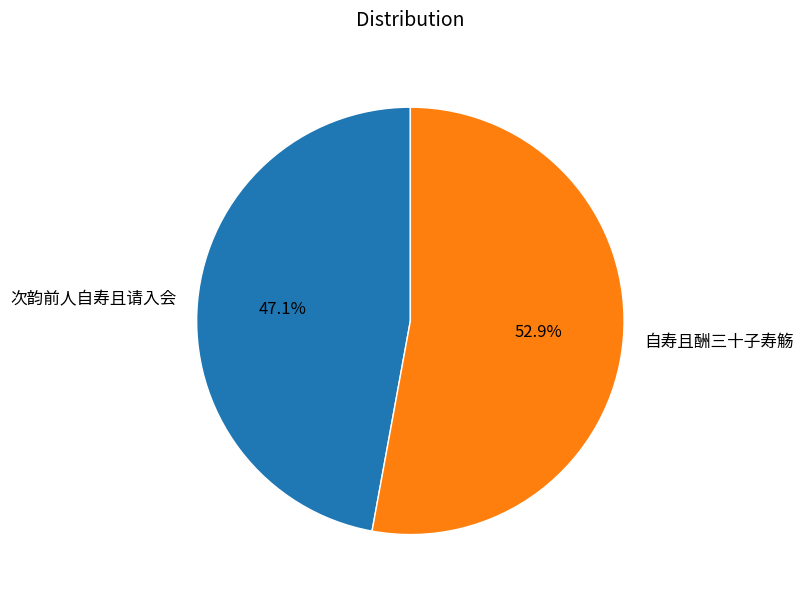

Combined, what portion of the pie is 次韵前人自寿且请入会 and 自寿且酬三十子寿觞?

100.0%